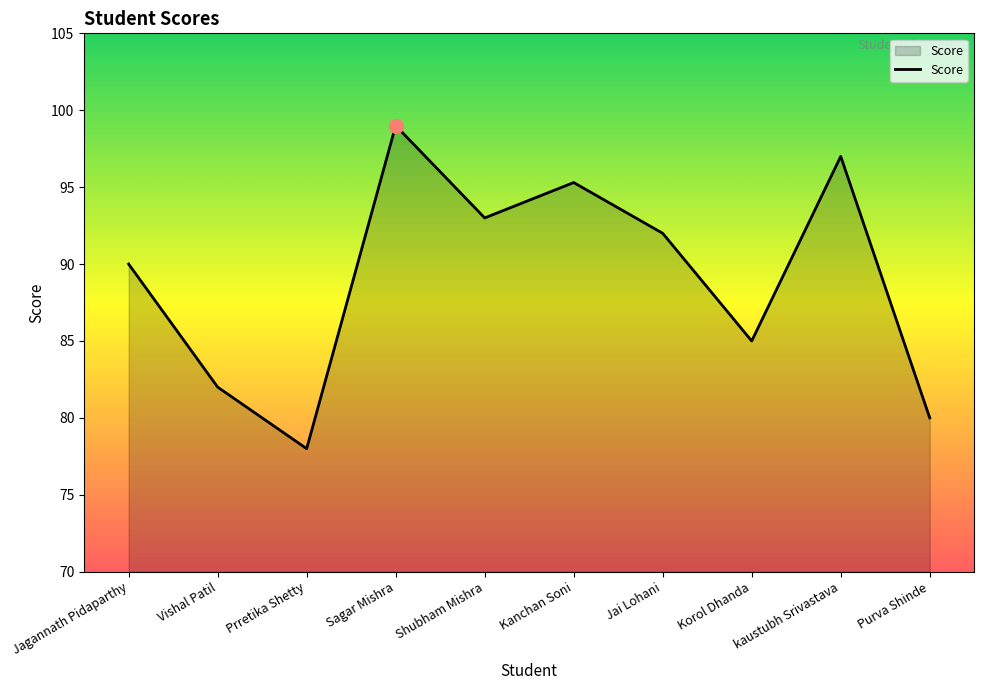

True or false: the data shows 49.5 at Korol Dhanda.

False